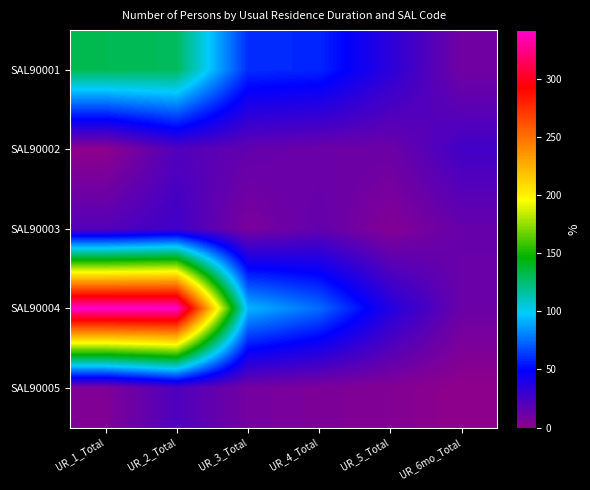

Between UR_4_Total and UR_5_Total, which series saw the biggest shift?

SAL90004